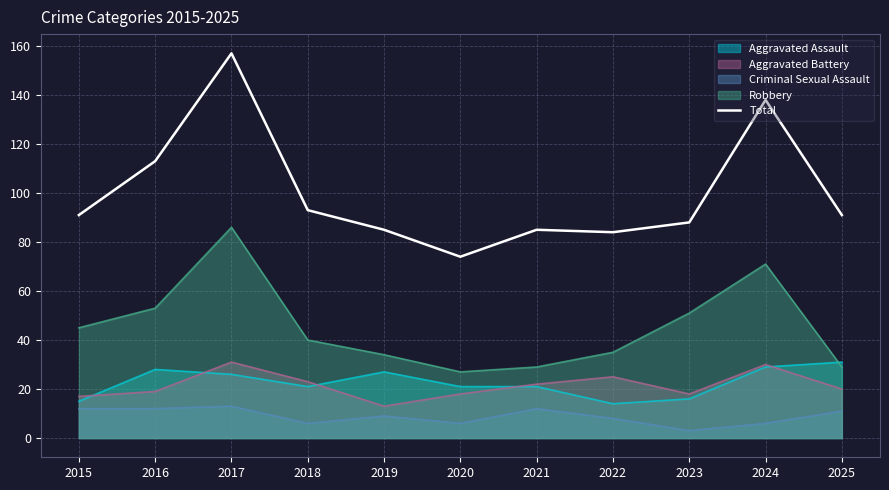

Where is the data nearest to the value 115?

2016